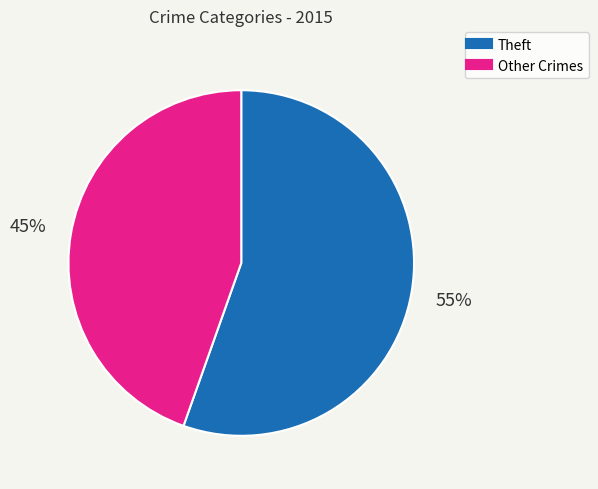

Does any single category account for the majority?

Yes